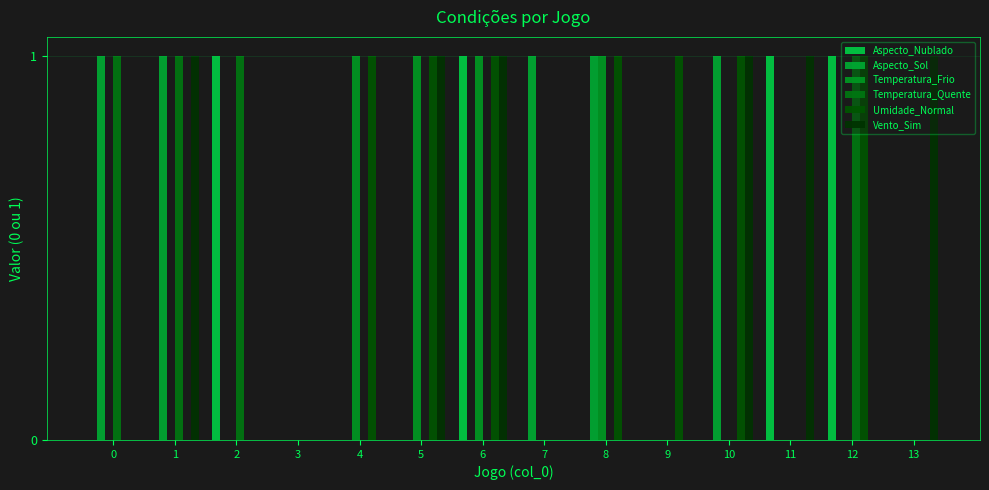

The value of Vento_Sim at 12 is 0. True or false?

True